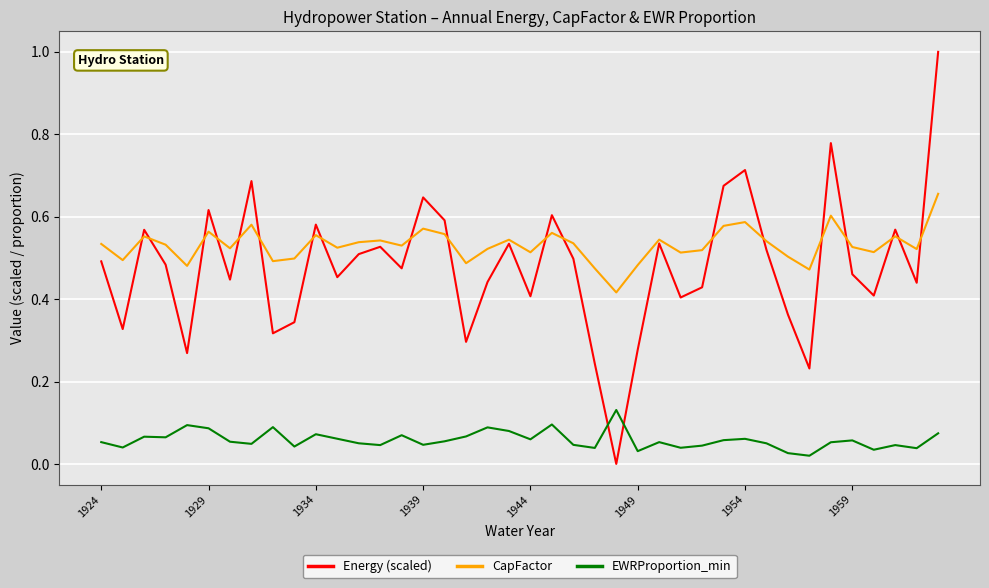

Count the number of data series in this chart.

3